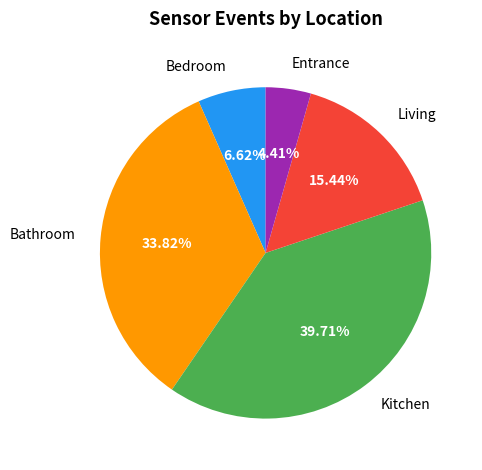

Is there any slice that represents more than half of the pie?

No